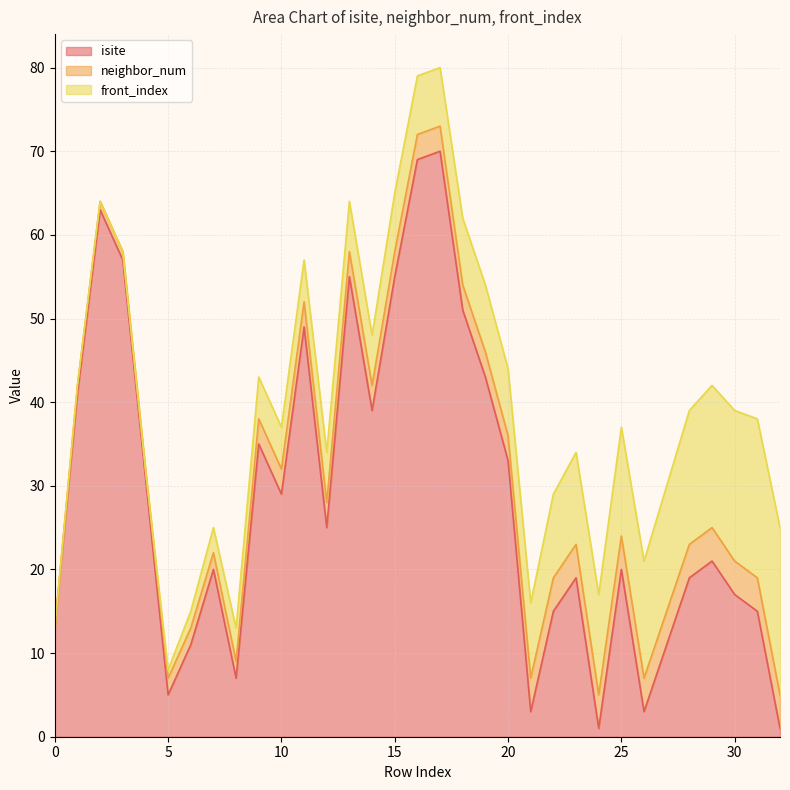

Reading left to right, list all the values displayed in this chart.

isite: 13	41	63	57	31	5	11	20	7	35	29	49	25	55	39	55	69	70	51	43	33	3	15	19	1	20	3	11	19	21	17	15	1
neighbor_num: 0	1	1	1	1	2	2	2	2	3	3	3	3	3	3	3	3	3	3	3	3	4	4	4	4	4	4	4	4	4	4	4	4
front_index: 0	0	0	0	0	1	2	3	4	5	5	5	6	6	6	7	7	7	8	8	8	9	10	11	12	13	14	15	16	17	18	19	20